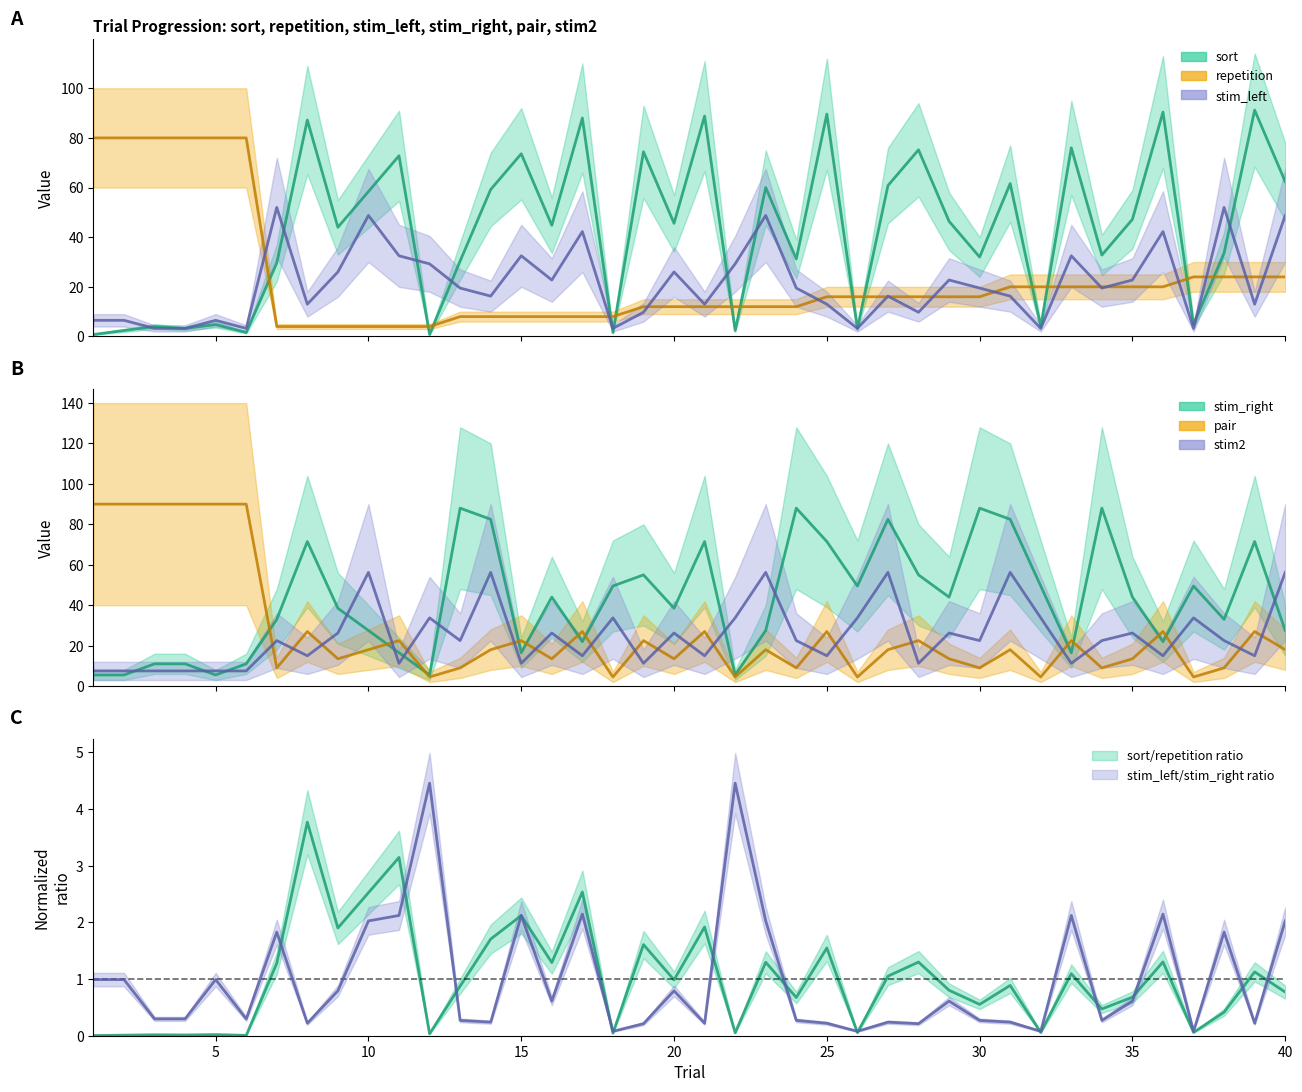

Between 8 and 31, which series saw the biggest shift?

stim2